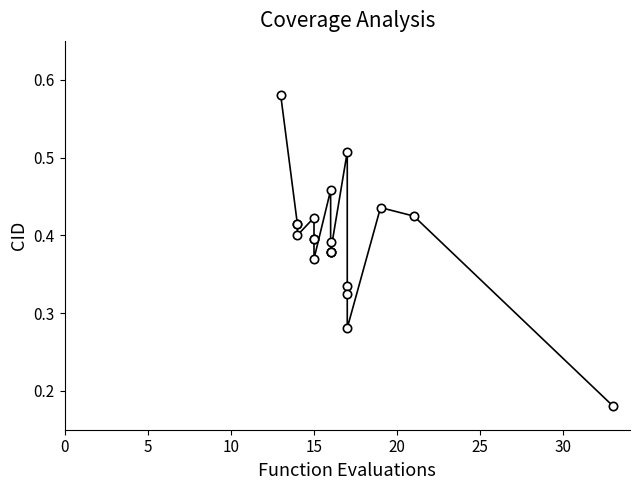

What is the smallest value displayed?

0.2